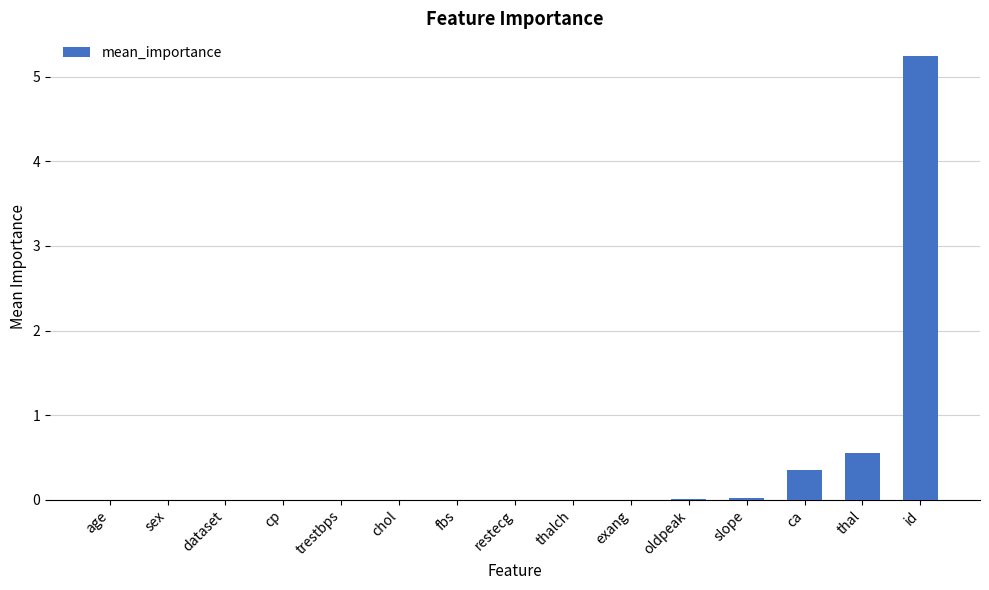

Which label corresponds to the largest value in the chart?

id